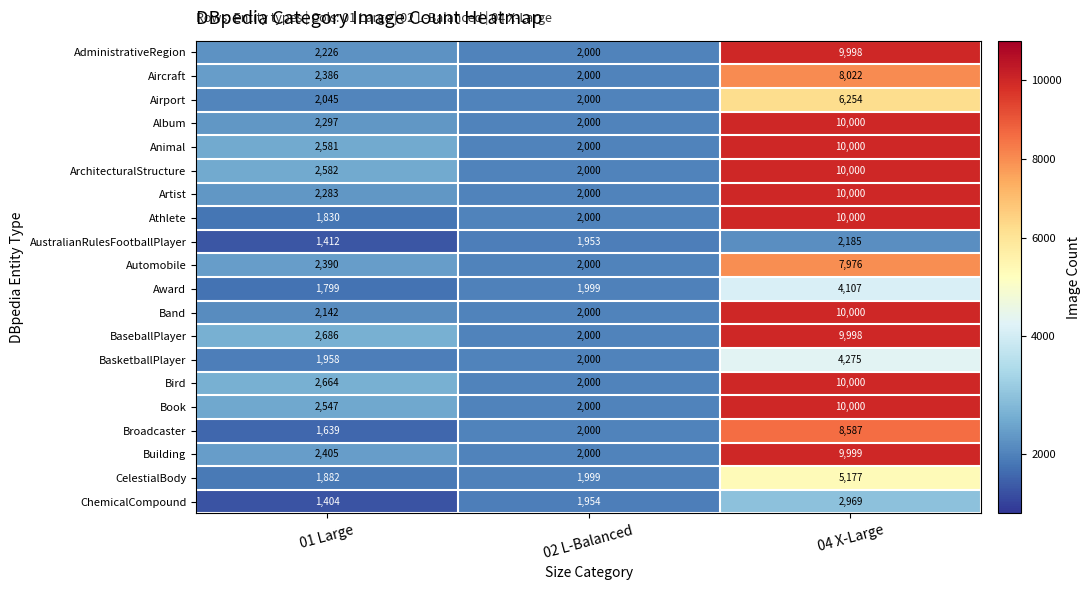

At which category does the chart reach its minimum across all series?

01 Large